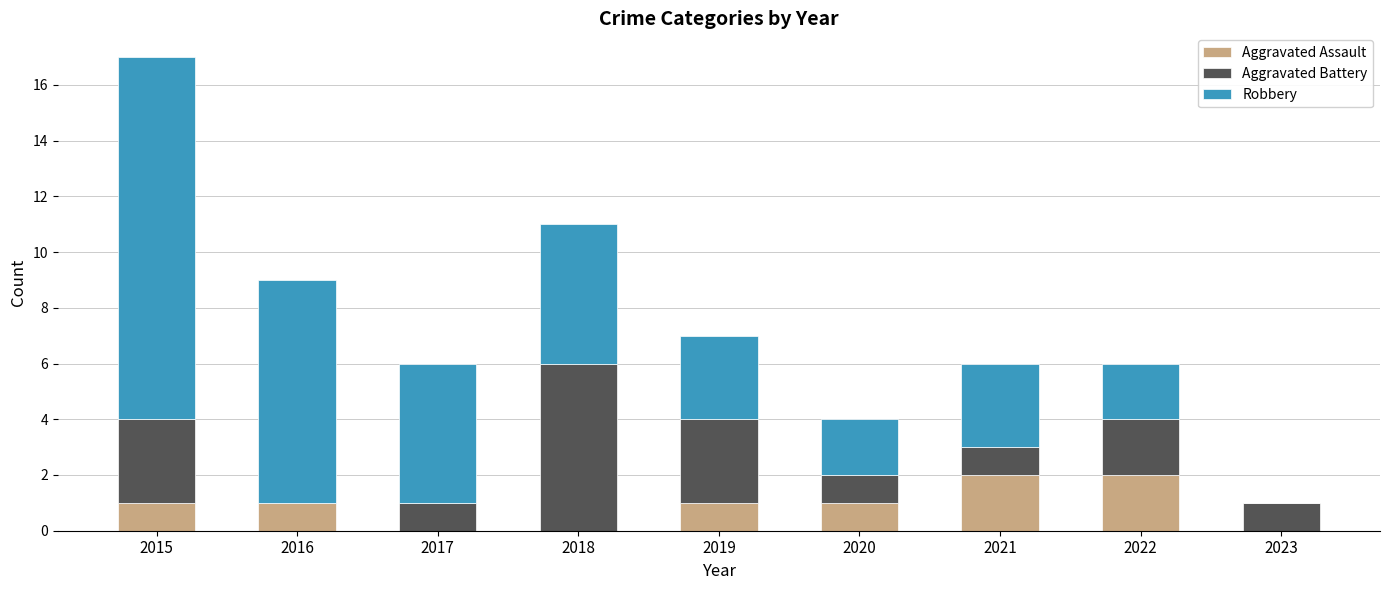

Are the bars grouped side by side (vs. stacked)?

No